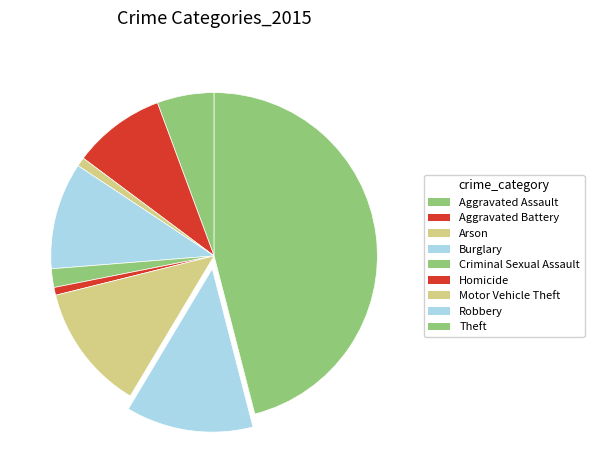

Count the number of slices in the pie.

9